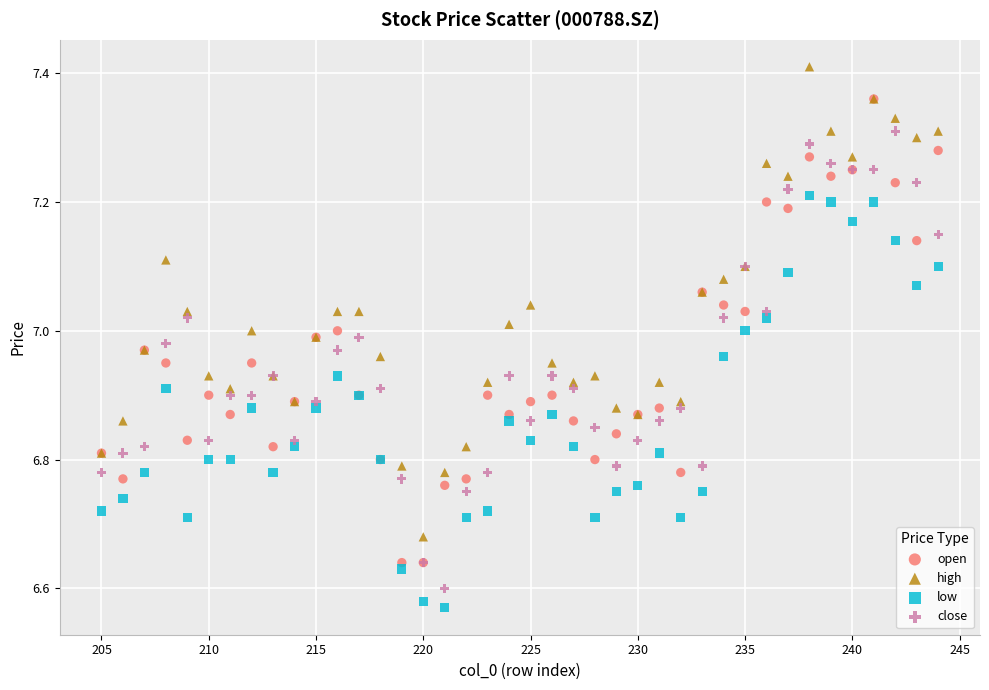

Which series contains the lowest Y value?

low